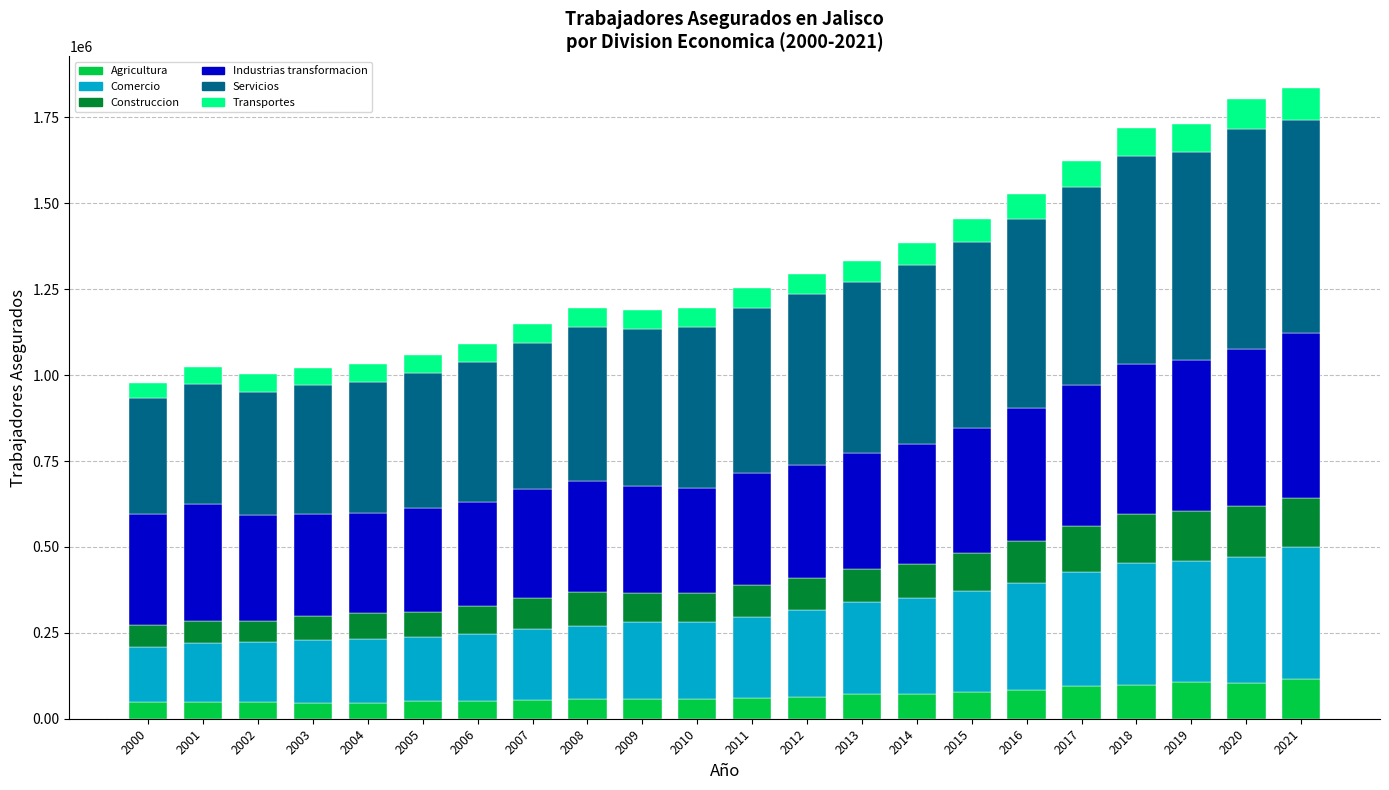

What is the sum of the Agricultura values at 2018 and 2006?

150954